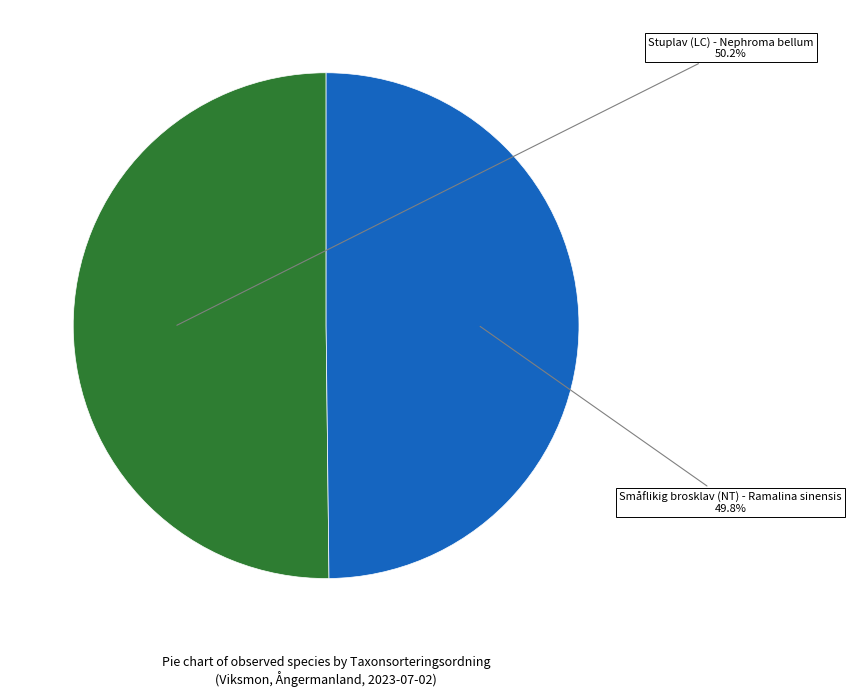

Is there any slice that represents more than half of the pie?

Yes